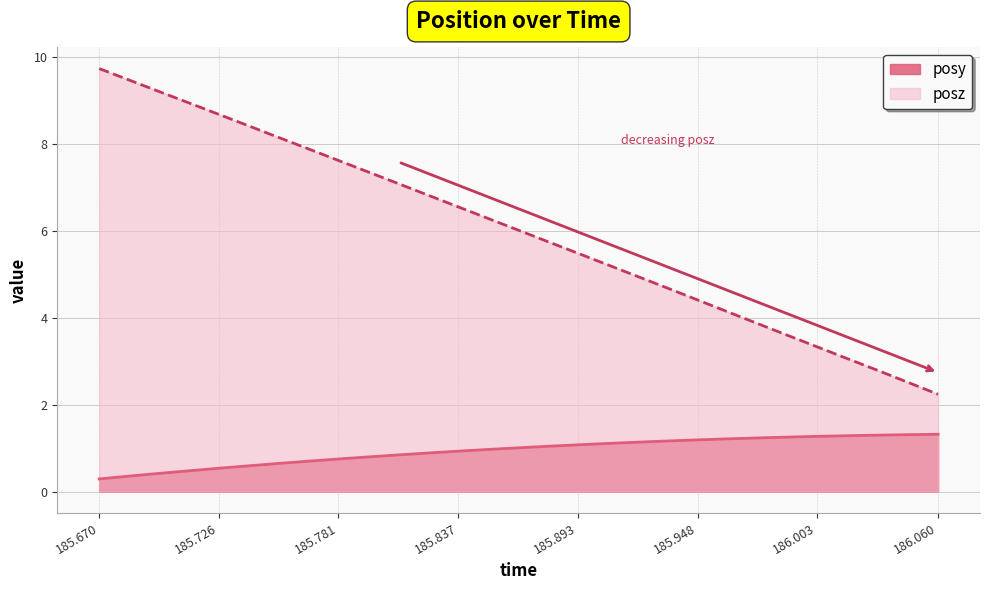

True or false: posz and posy intersect in this chart.

False